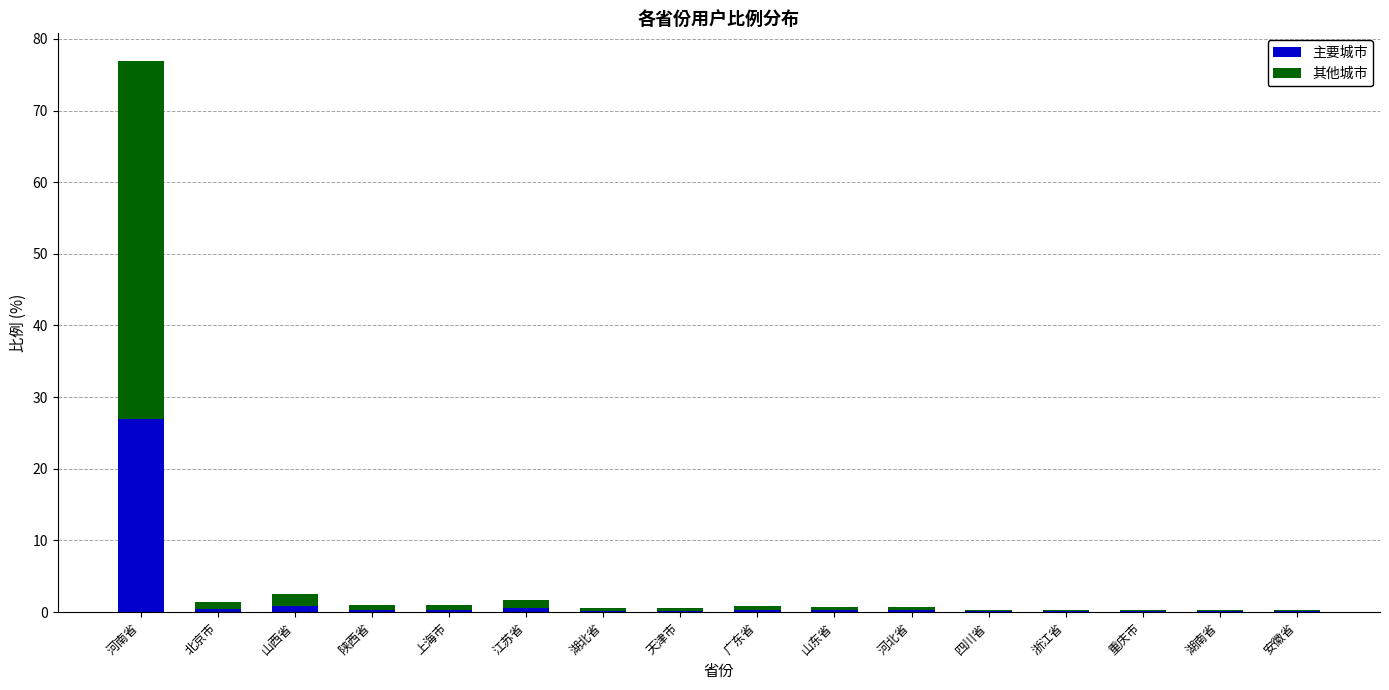

At which category is the sum across all series the highest?

河南省